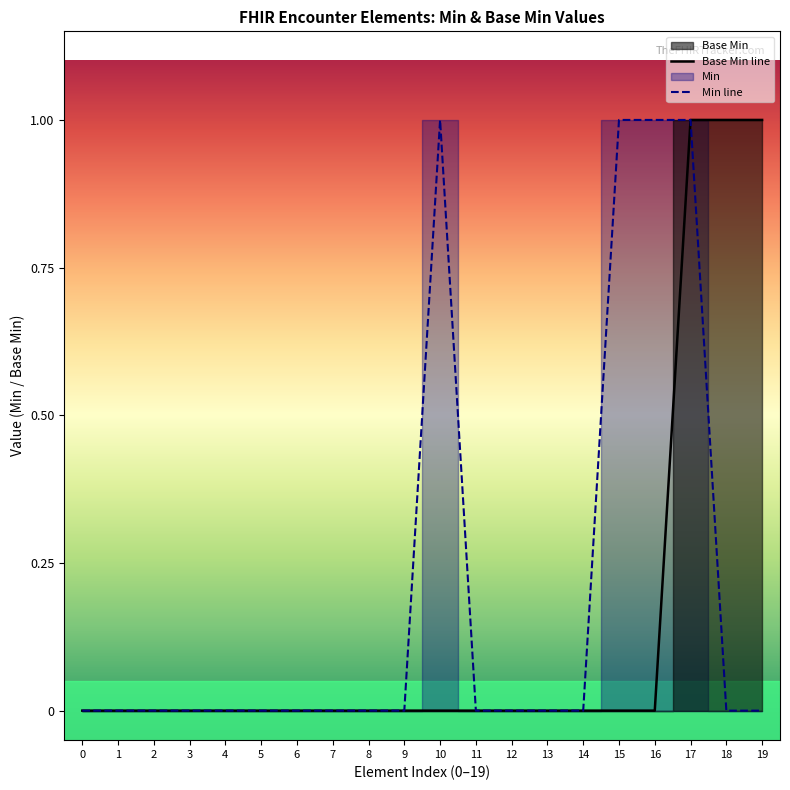

Is it true that Base Min line equals 2 at 19?

False